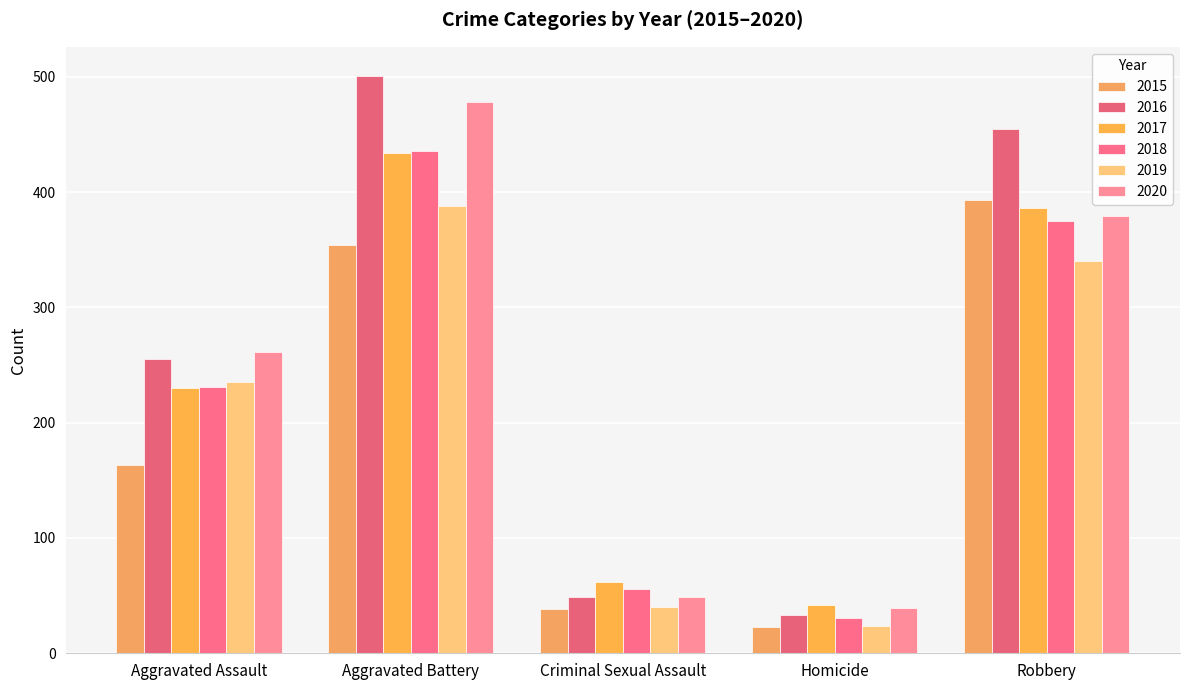

What is the label of the 1st bar from the right?

Robbery